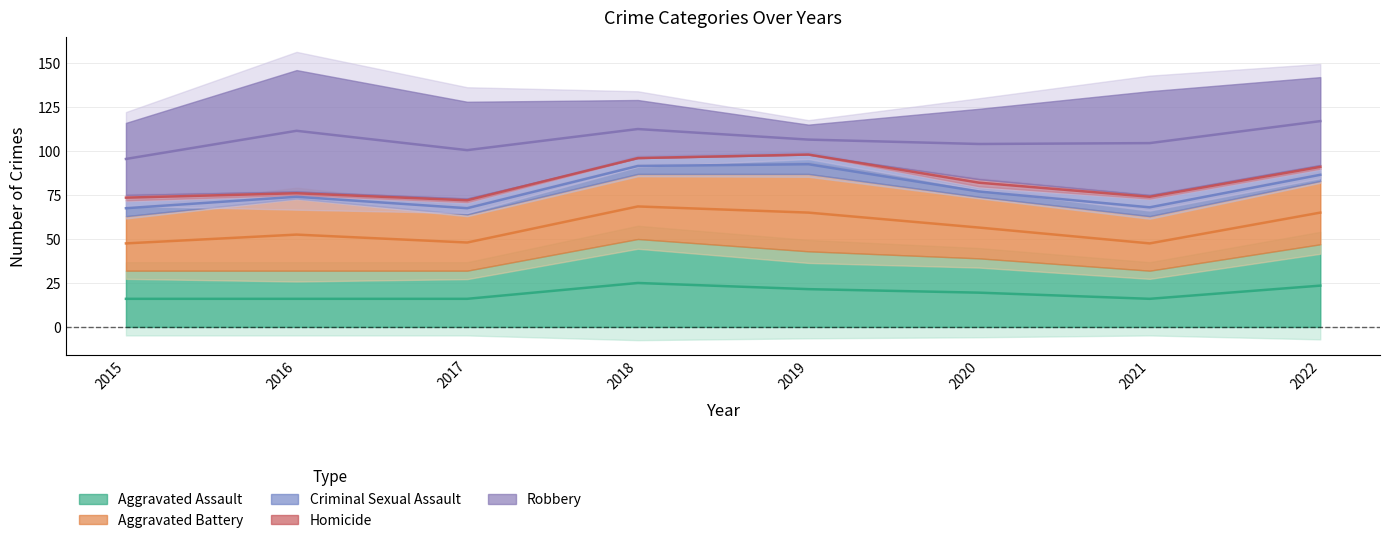

True or false: Homicide and Robbery cross at least once.

False